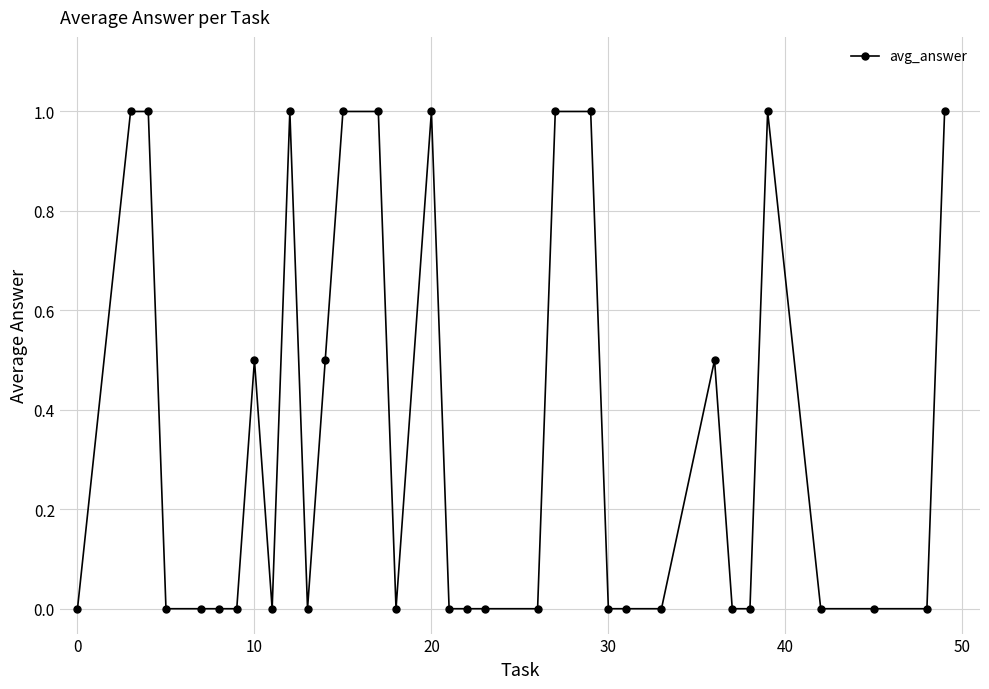

What is the sum of all values?

11.5